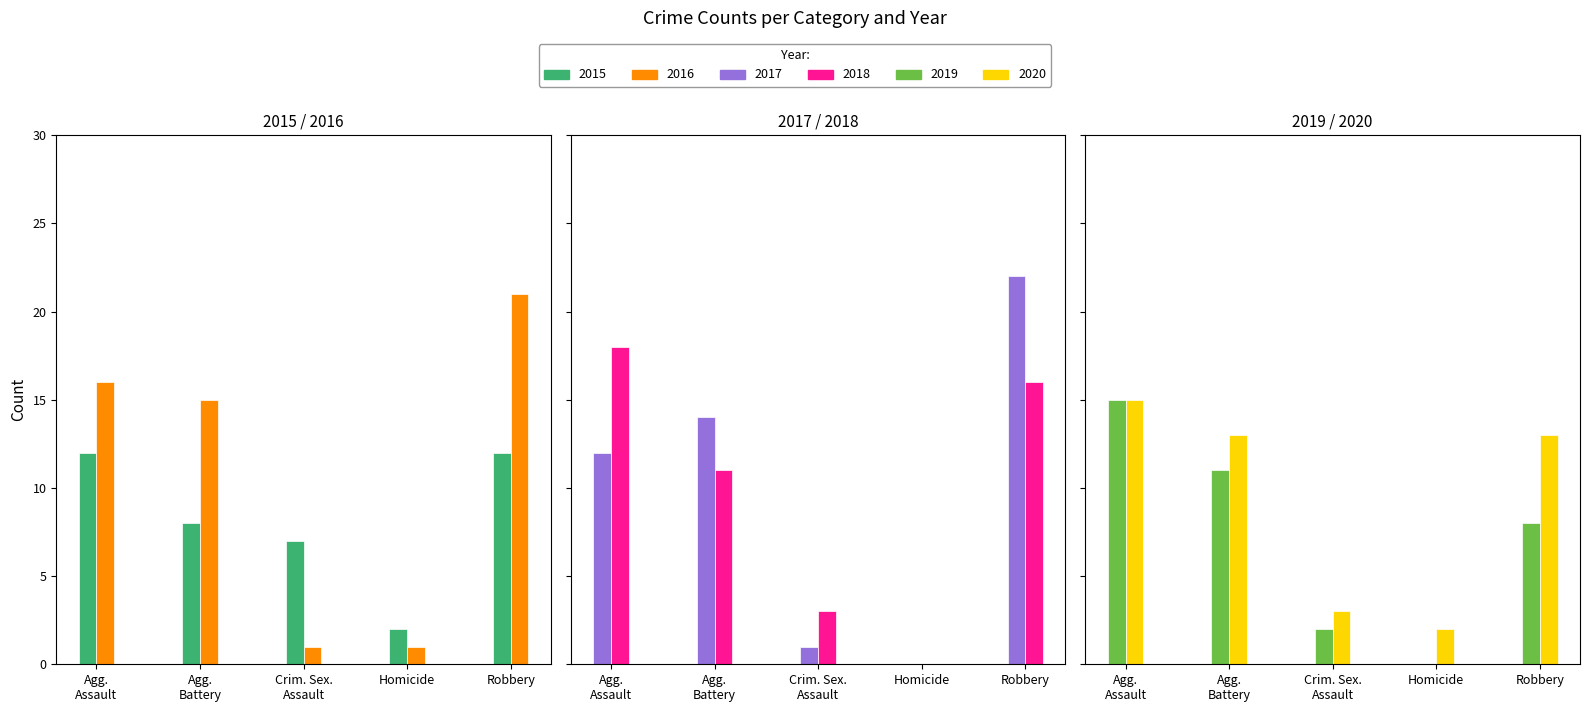

At which label does 2019 first exceed 8?

Agg. Assault